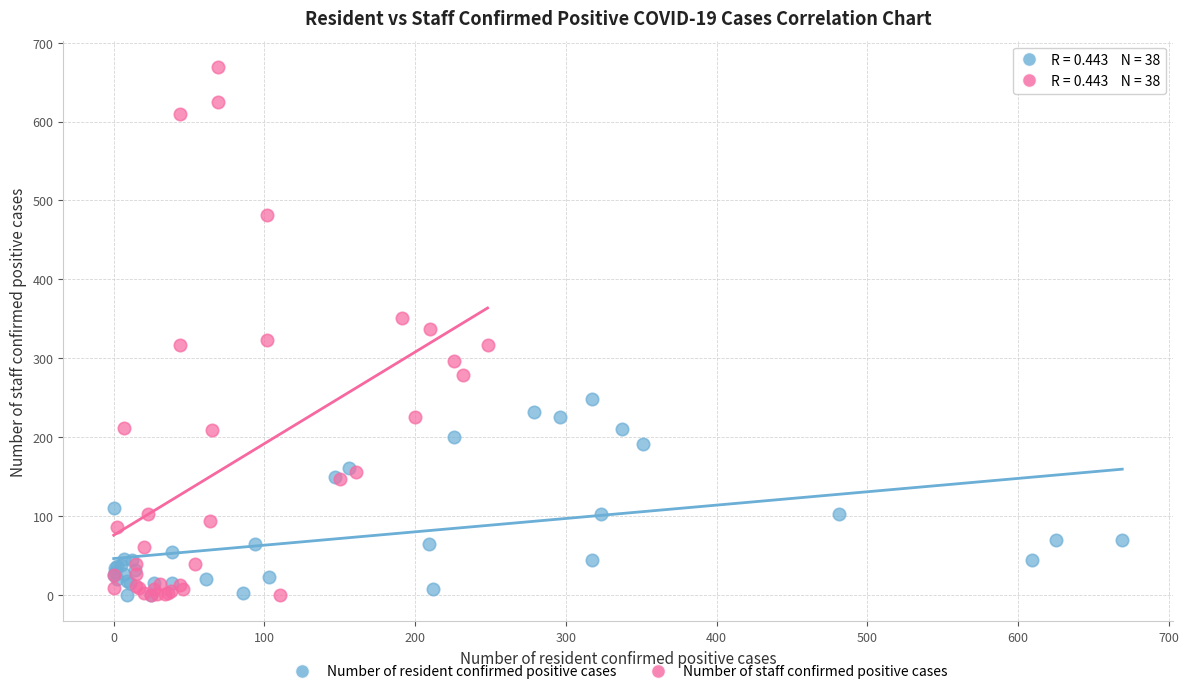

Which series has the largest Y range (max minus min)?

Number of staff confirmed positive cases